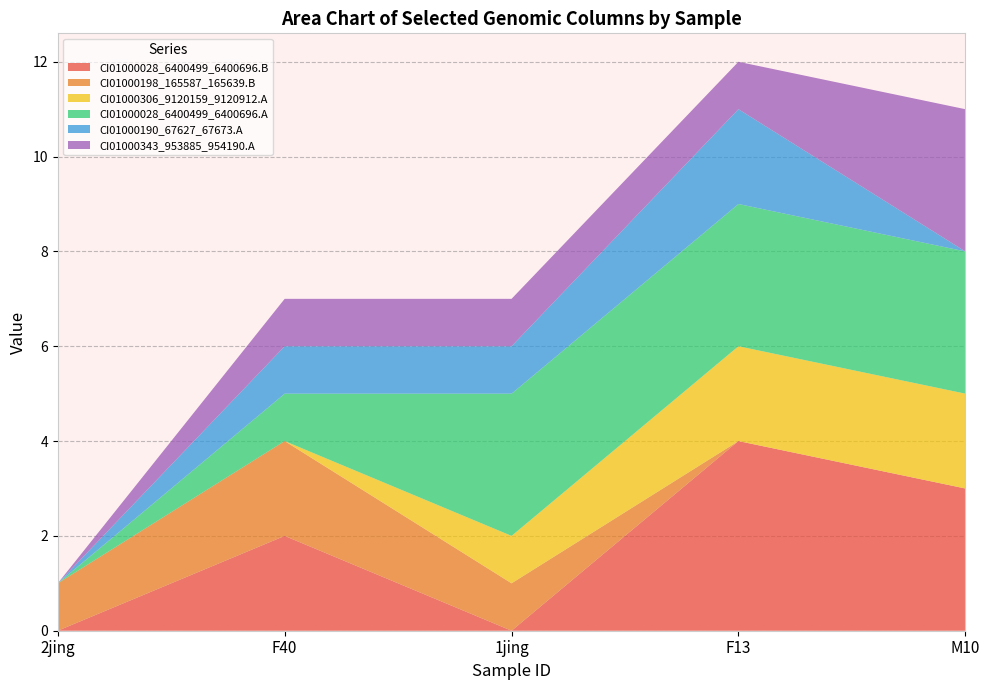

Reading left to right, transcribe all the data shown in this chart.

CI01000028_6400499_6400696.B: 2jing=0	F40=2	1jing=0	F13=4	M10=3
CI01000198_165587_165639.B: 2jing=1	F40=2	1jing=1	F13=0	M10=0
CI01000306_9120159_9120912.A: 2jing=0	F40=0	1jing=1	F13=2	M10=2
CI01000028_6400499_6400696.A: 2jing=0	F40=1	1jing=3	F13=3	M10=3
CI01000190_67627_67673.A: 2jing=0	F40=1	1jing=1	F13=2	M10=0
CI01000343_953885_954190.A: 2jing=0	F40=1	1jing=1	F13=1	M10=3